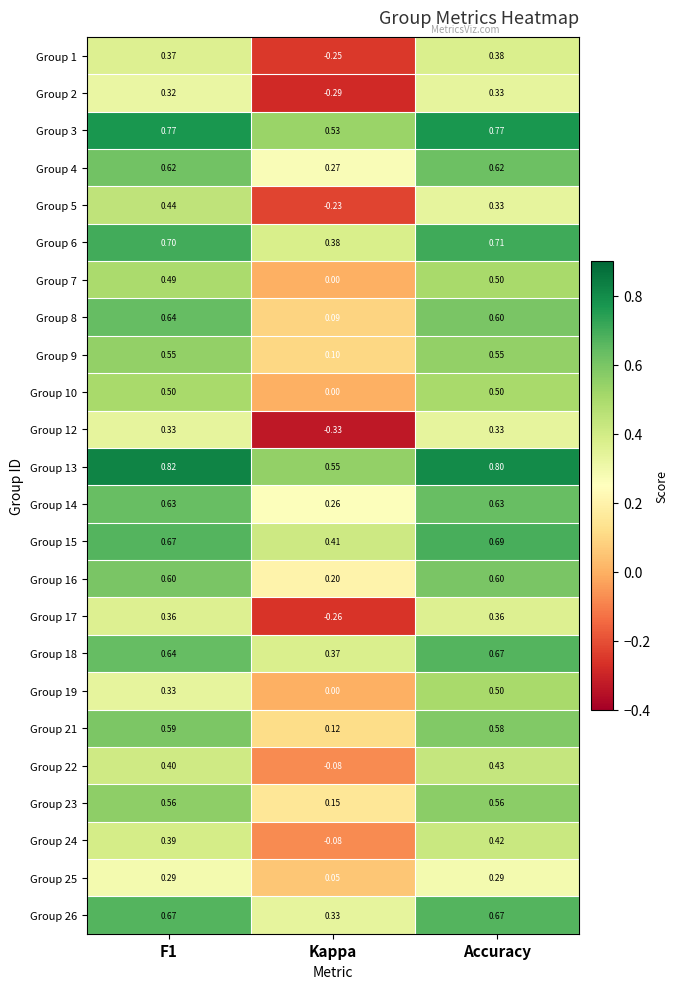

What is the total value across all series at F1?

12.7